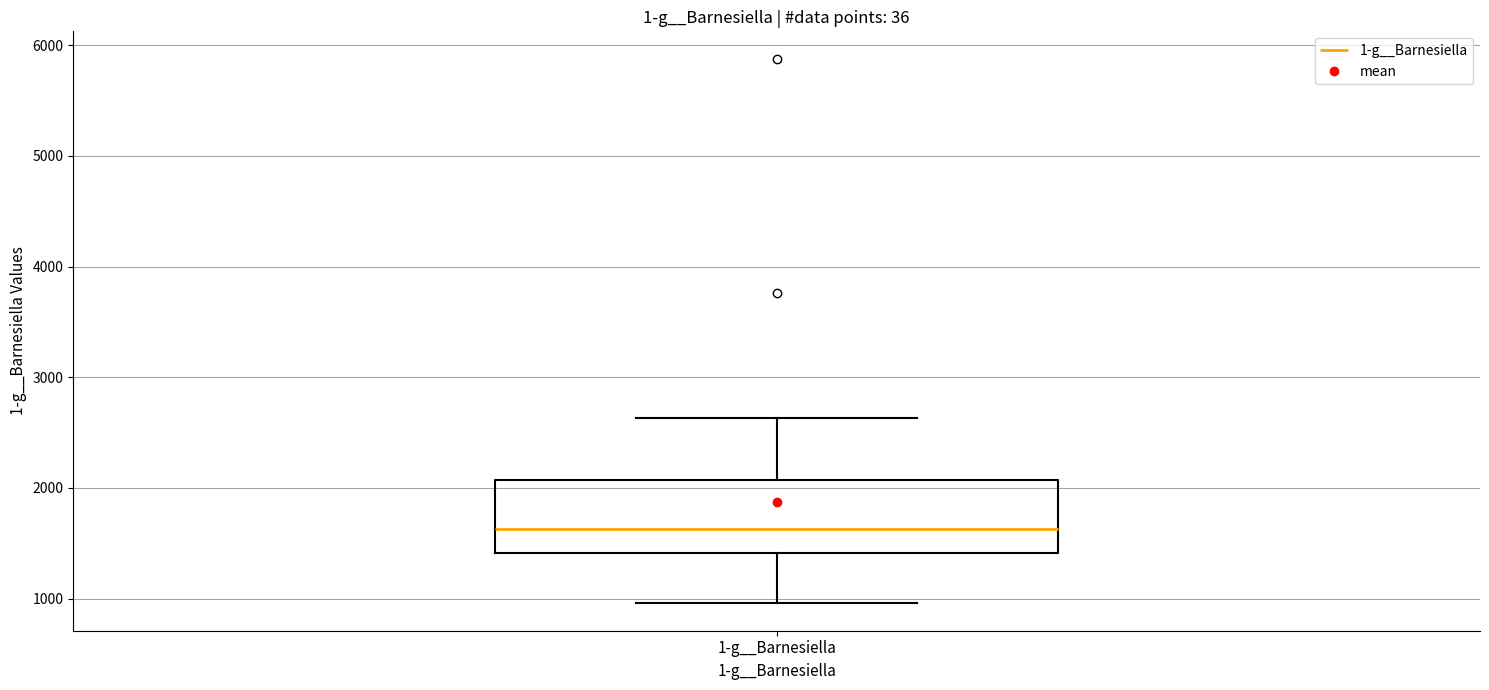

Where does the lower whisker of the box for 1-g__Barnesiella end on the y-axis? The values are not printed on the chart, so give them approximately, as read against the axis.

1000